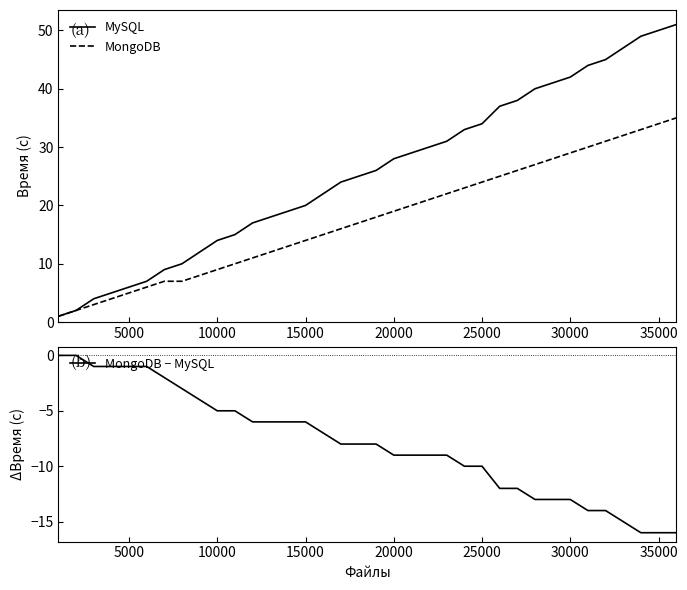

The MongoDB series shows 41 at 30000. True or false?

False